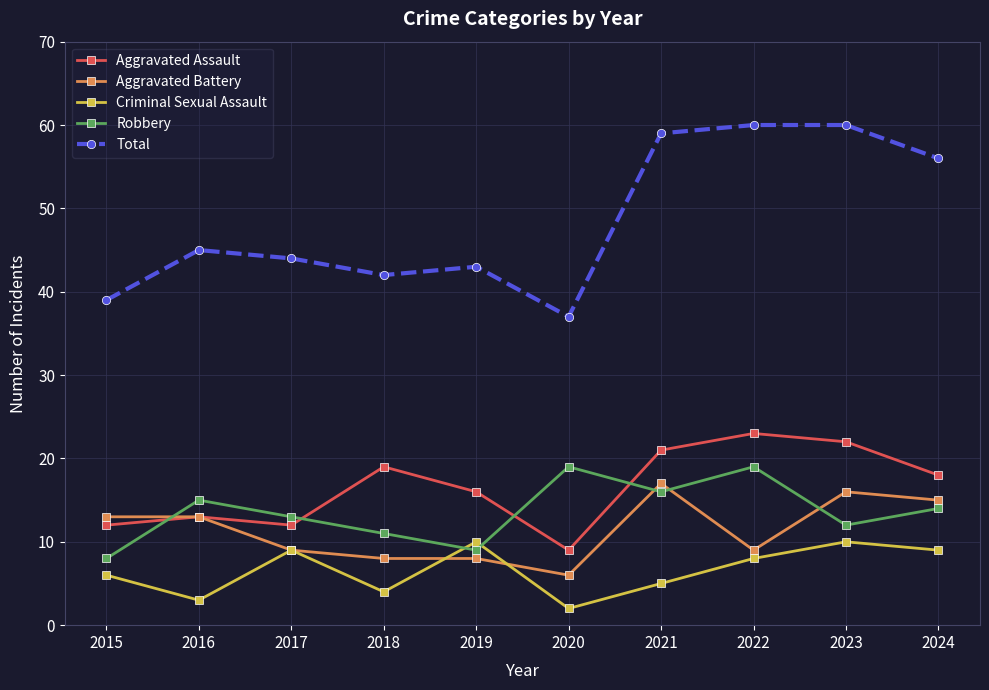

Is it true that Aggravated Battery equals 13 at 2015?

True